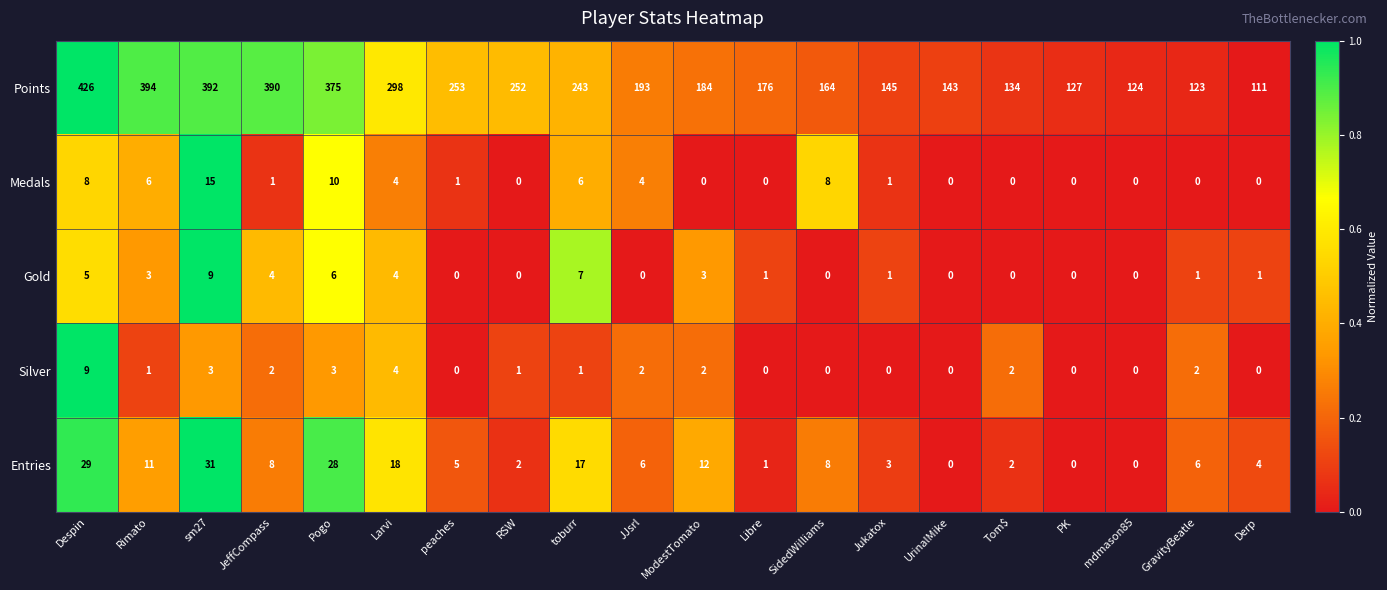

How many categories are shown in the chart?

20